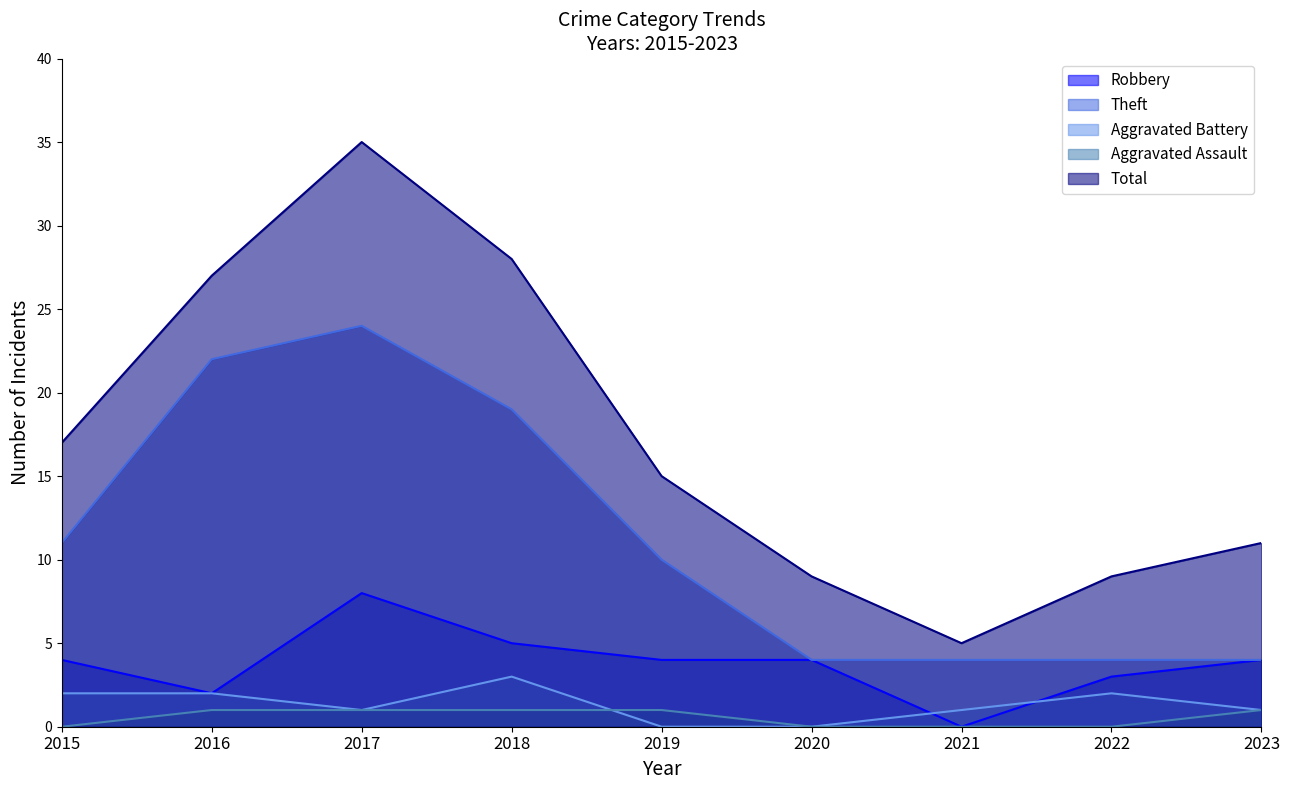

Where do Aggravated Battery and Robbery first cross each other?

2020 and 2021